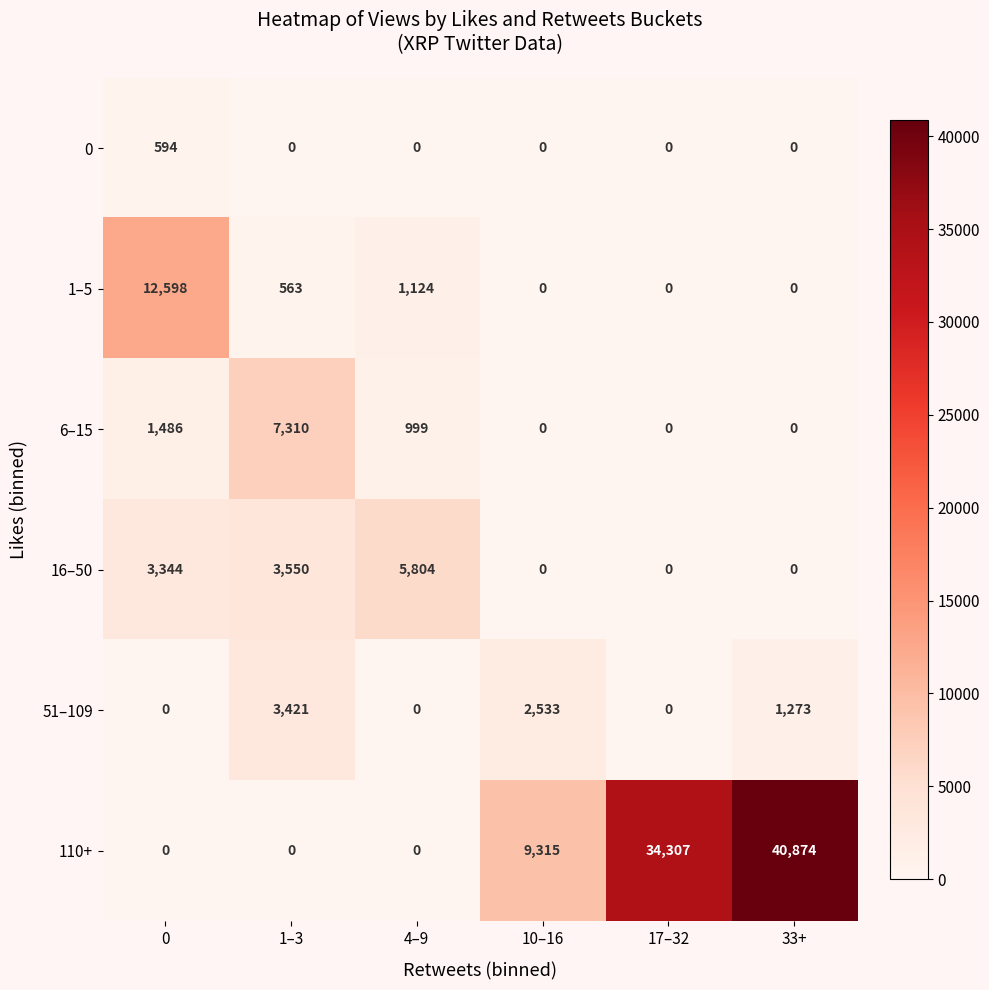

How many data points does each series have?

6